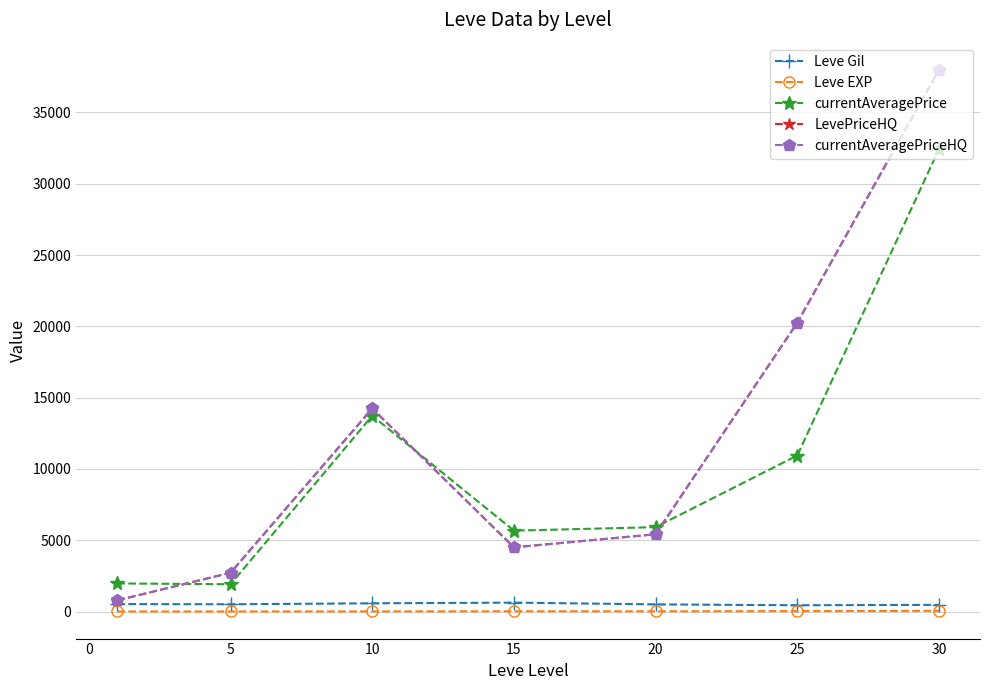

How many data points in LevePriceHQ are above 5416?

4